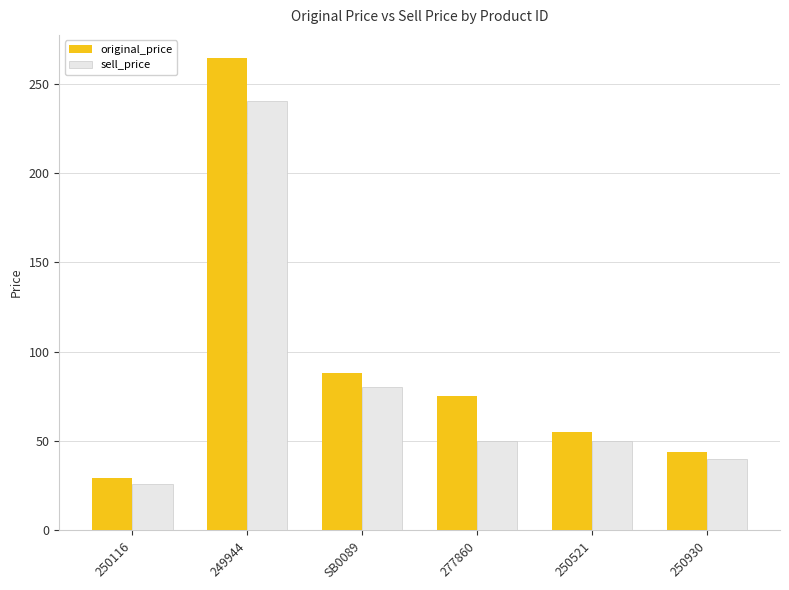

What position from the left is SB0089?

3